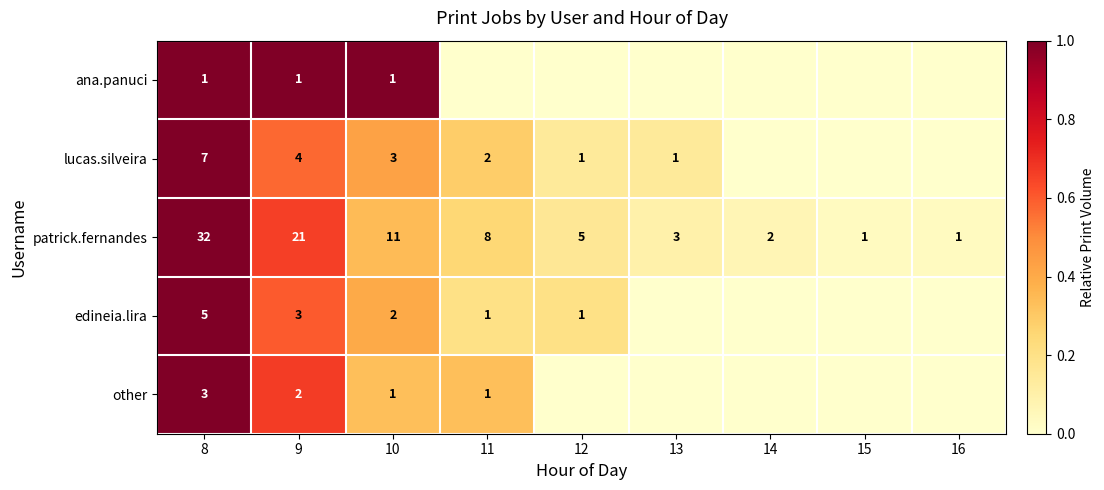

What is the difference between the highest and lowest values at 8?

31